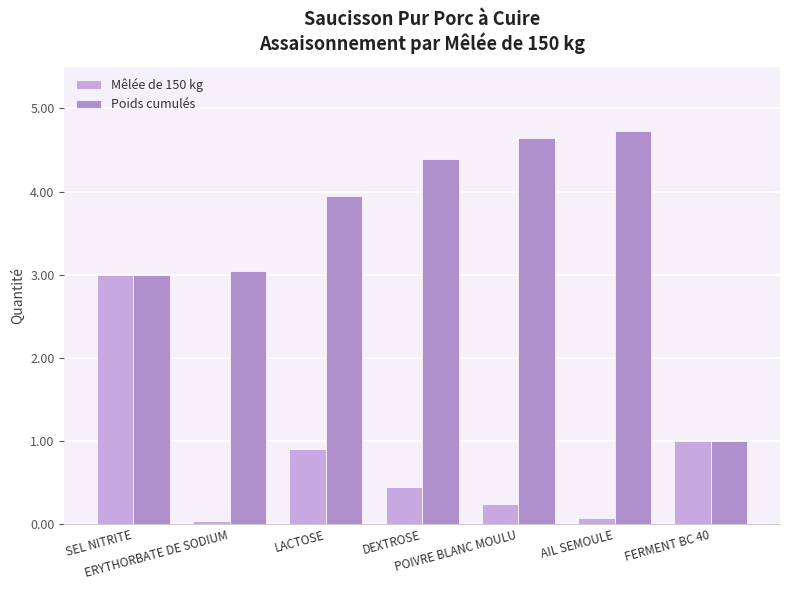

How many bars are there in each group?

2